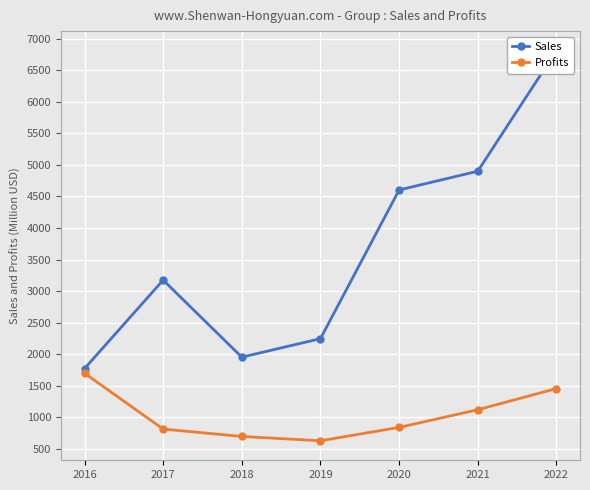

Rank the categories by Sales value from highest to lowest.

2022, 2021, 2020, 2017, 2019, 2018, 2016